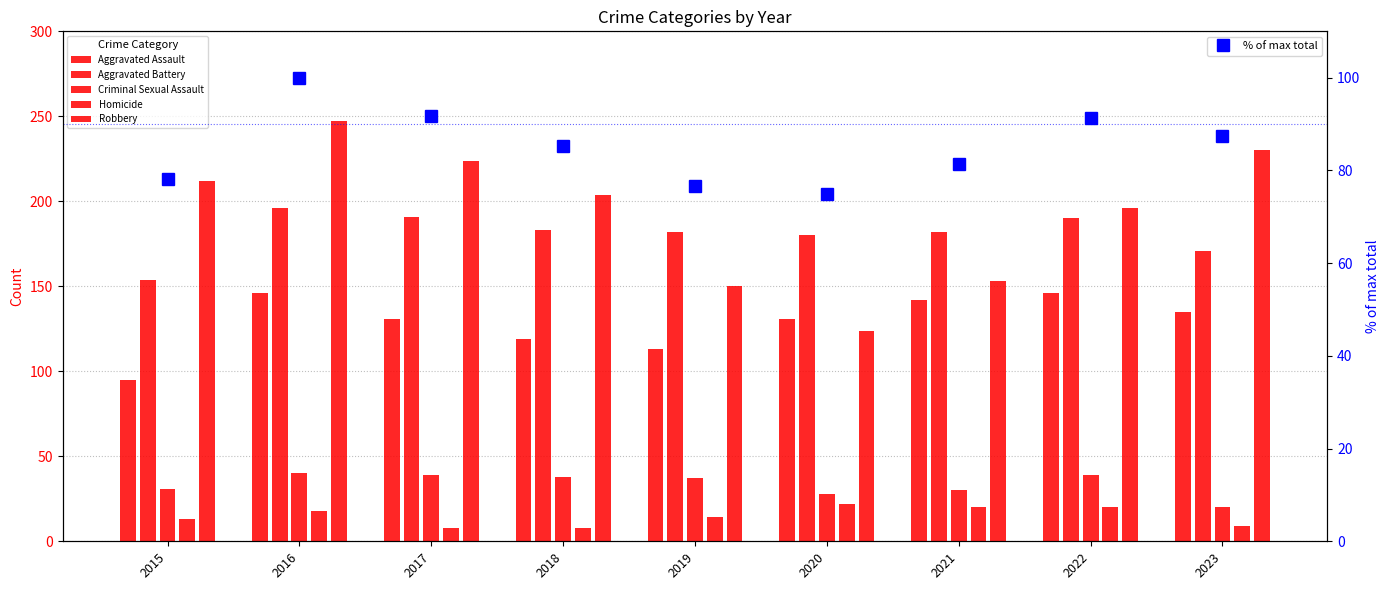

List the series in order of their peak value, lowest first.

Homicide, Criminal Sexual Assault, % of max total, Aggravated Assault, Aggravated Battery, Robbery